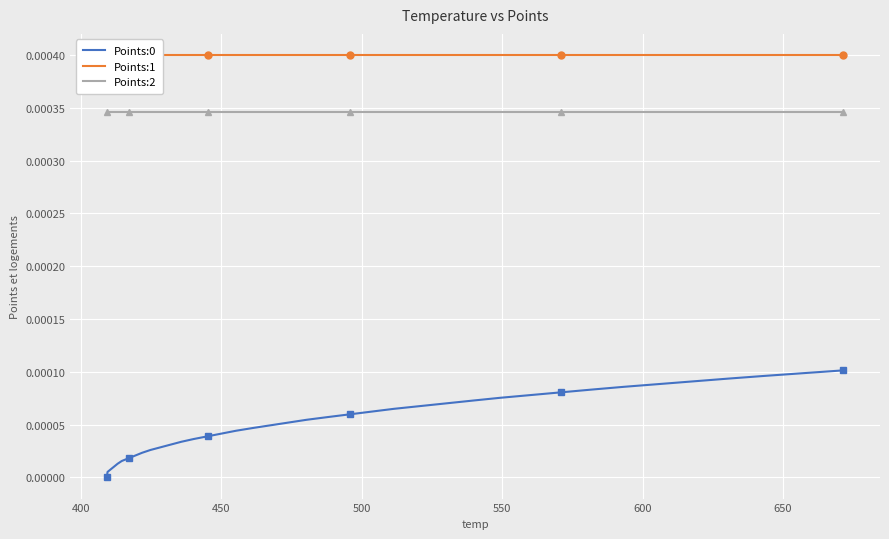

How many categories are shown in the chart?

40